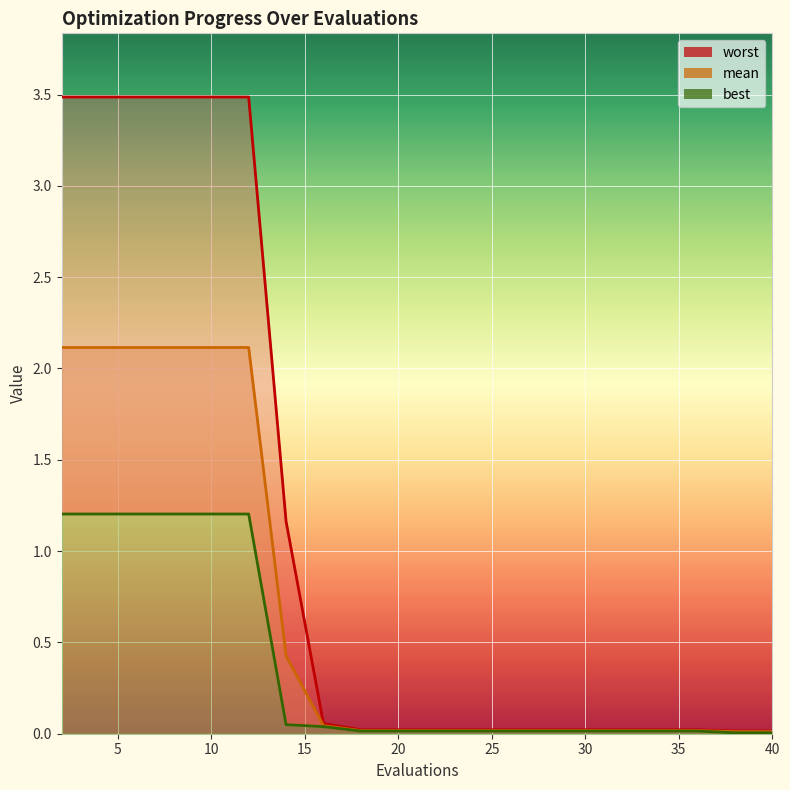

True or false: worst and mean intersect in this chart.

False